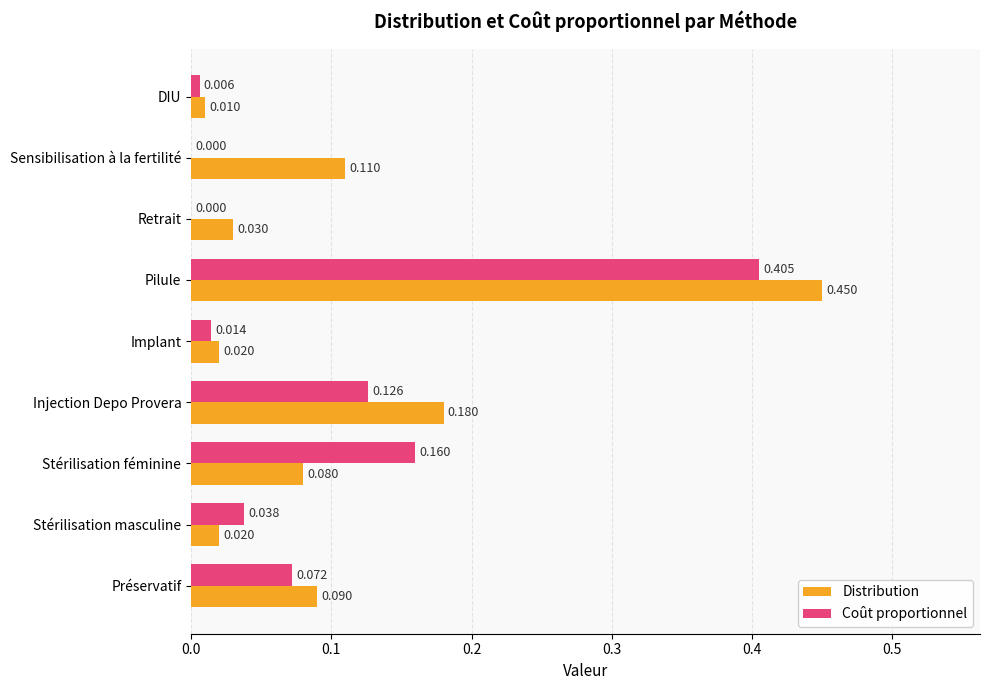

Where is Distribution nearest to the value 0?

DIU